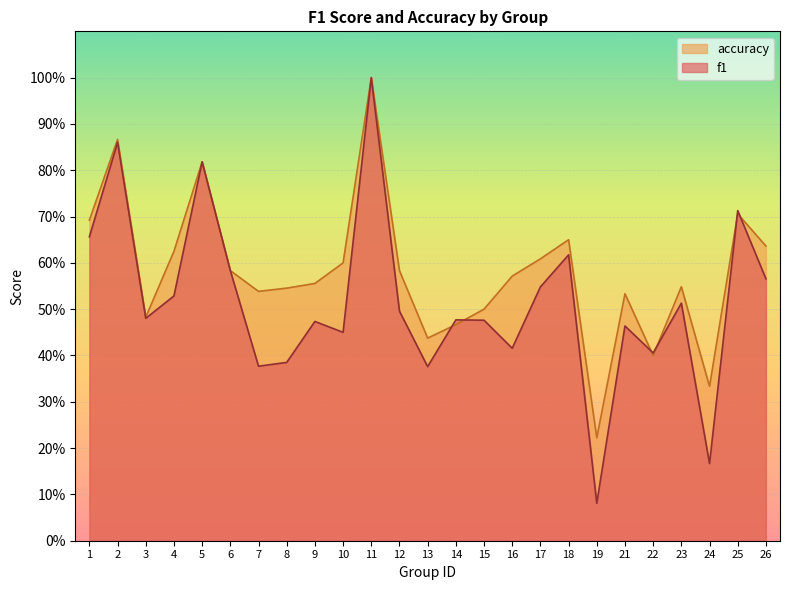

What is the value of the f1 point at the 2nd from the left?

0.9